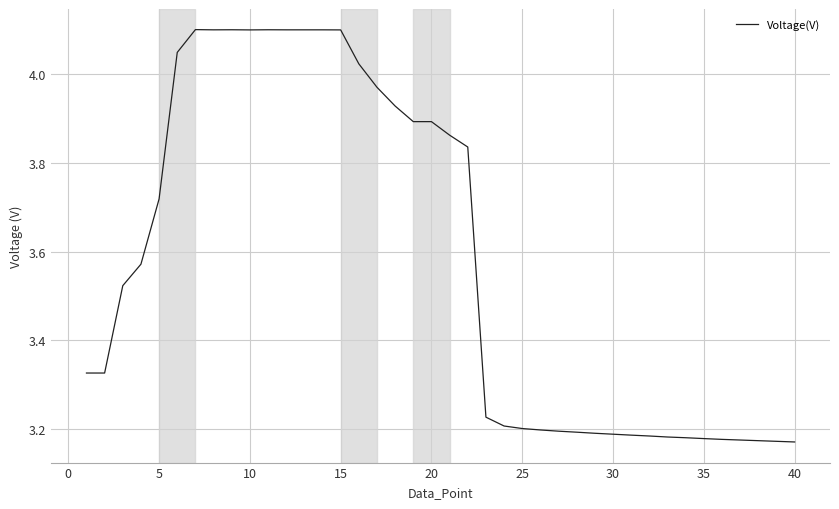

What is the difference between the maximum and minimum values?

0.9